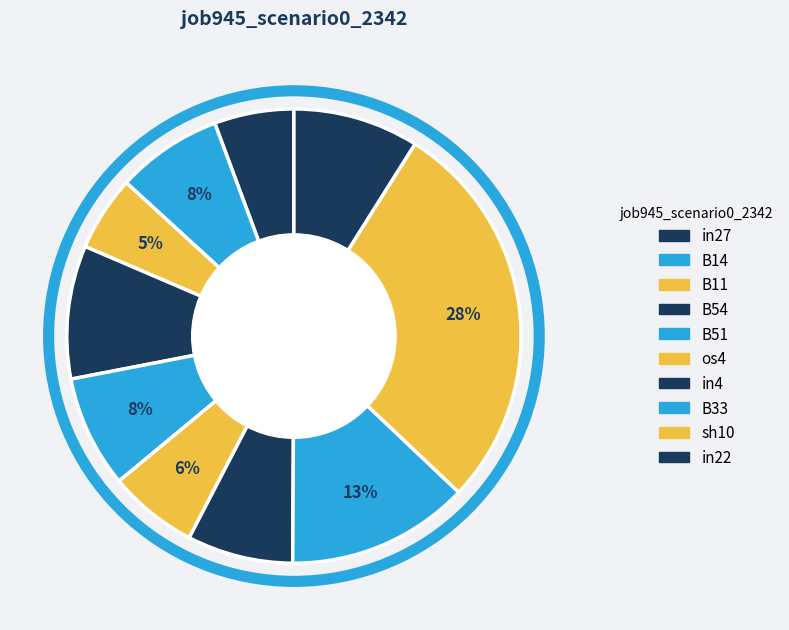

Is it true that in4 is 8% of the pie?

True